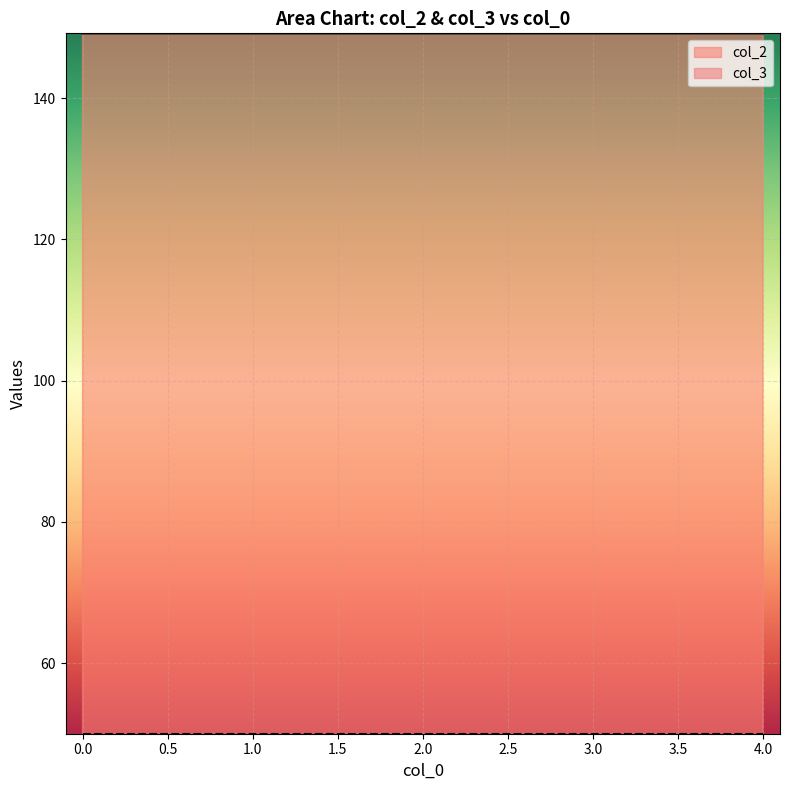

Rank the categories by value from lowest to highest.

0, 1, 4, 2, 3